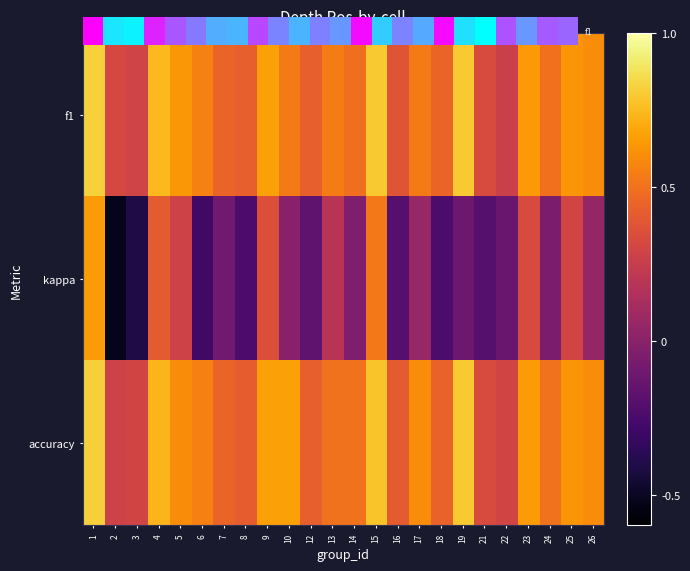

Between 15 and 25, which series saw the biggest shift?

kappa